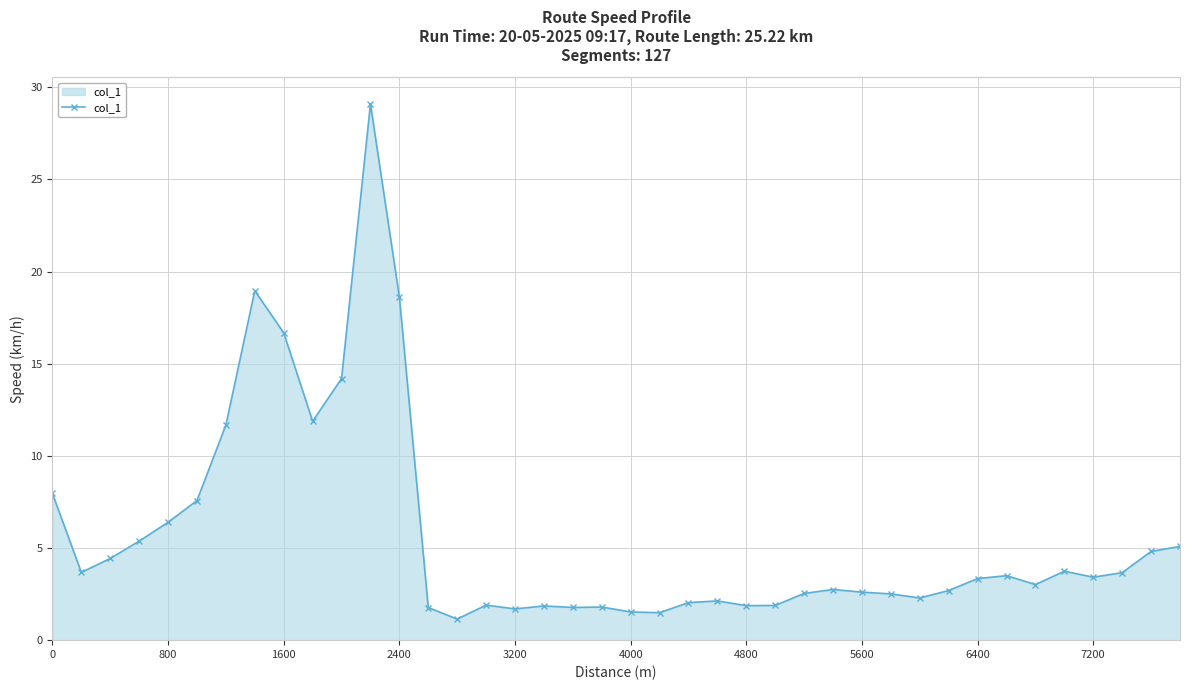

What is the value of the 33rd point from the left?

3.3